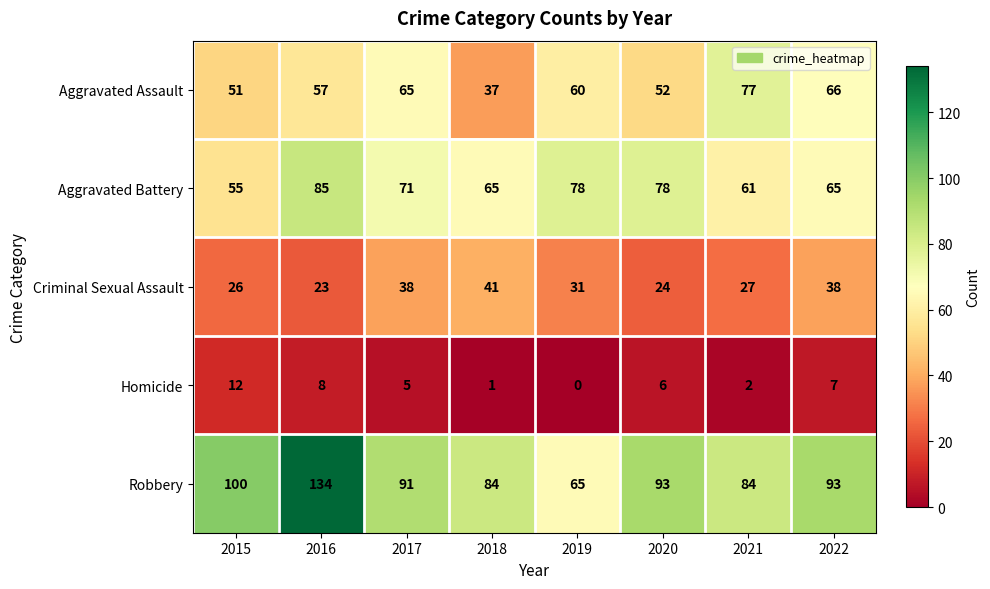

What is the spread (max minus min) of values at 2016?

126